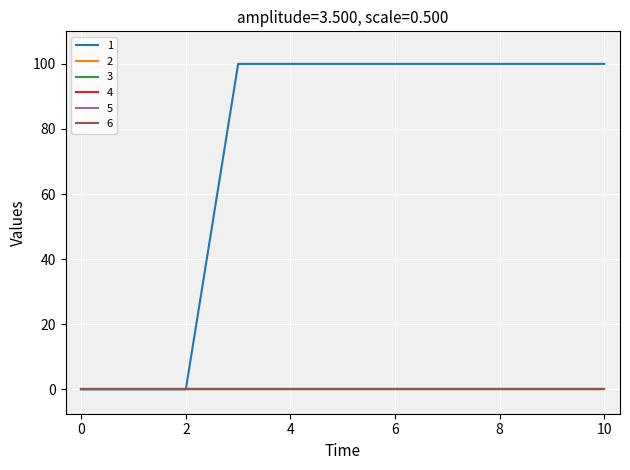

Is this an area chart (filled region under the line)?

No